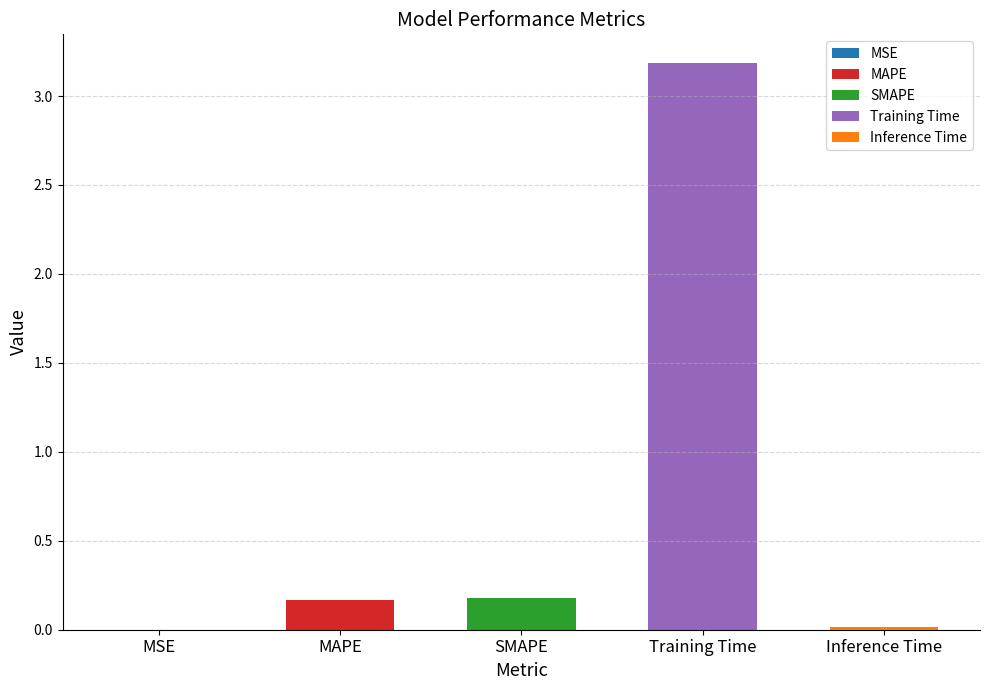

Reading left to right, list all the values displayed in this chart.

MSE=0.0	MAPE=0.2	SMAPE=0.2	Training Time=3.2	Inference Time=0.0